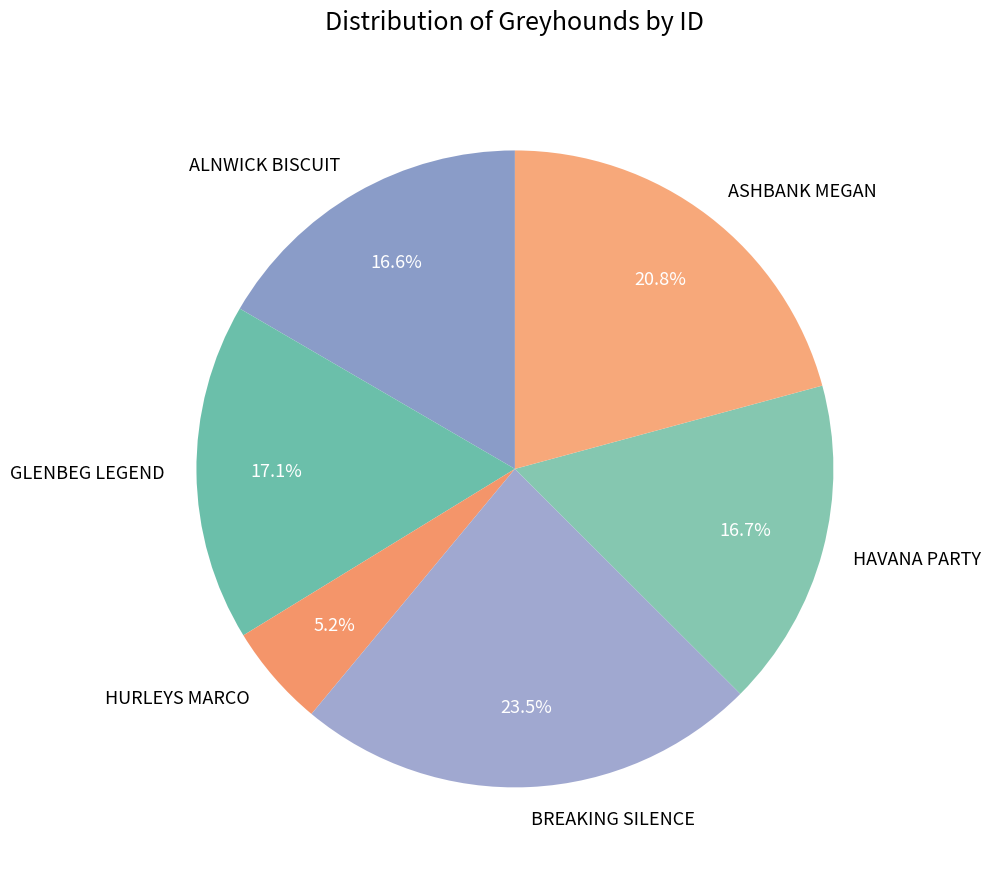

To the nearest percent, what is the combined percentage of ALNWICK BISCUIT and GLENBEG LEGEND?

34%